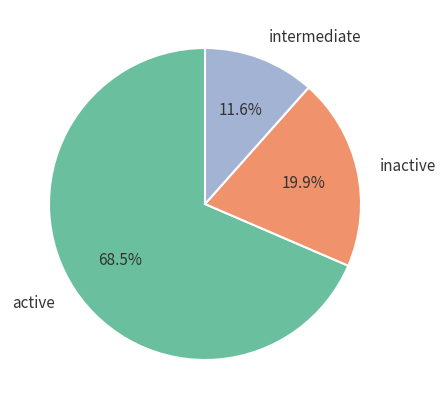

Between inactive and intermediate, which is larger?

inactive